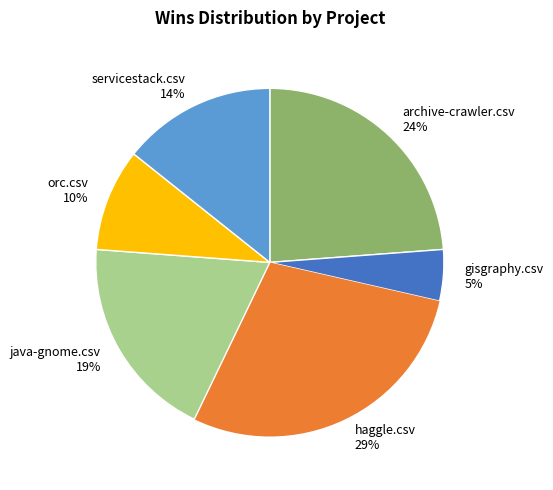

How many segments does this pie chart have?

6